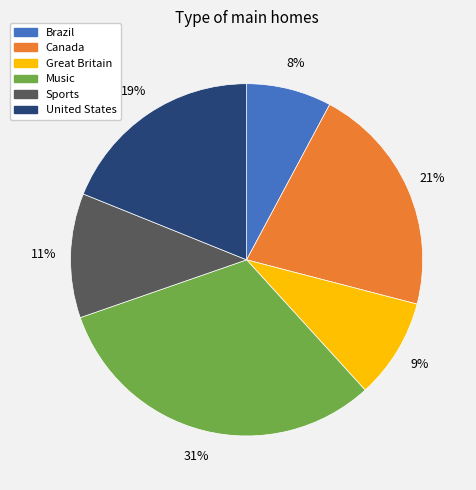

To the nearest percent, what is the difference between the Canada and United States slice percentages?

2%